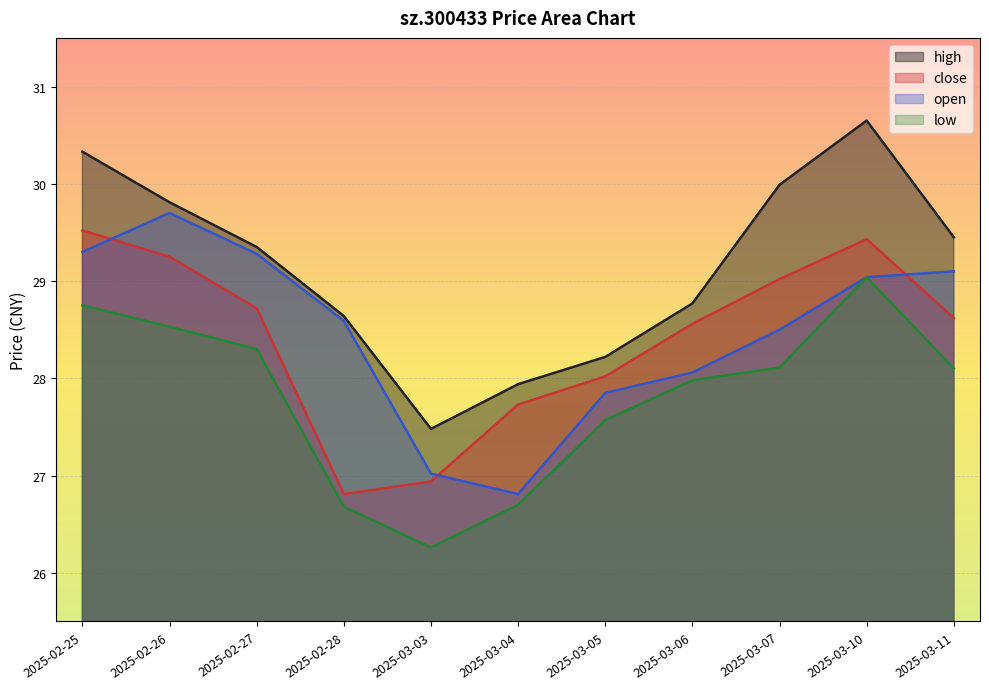

Is it true that open equals 18.8 at 2025-03-05?

False